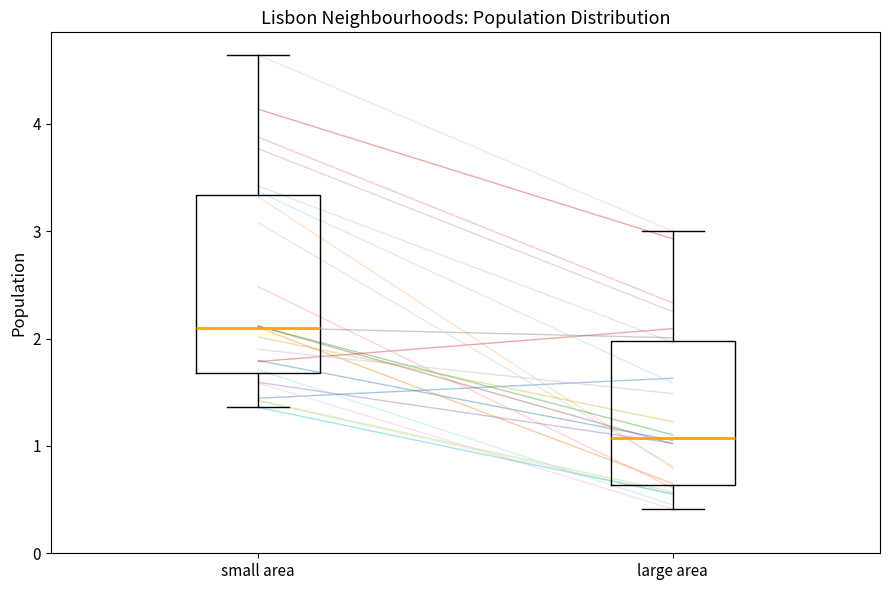

Which box is the tallest, from its lower edge to its upper edge?

small area